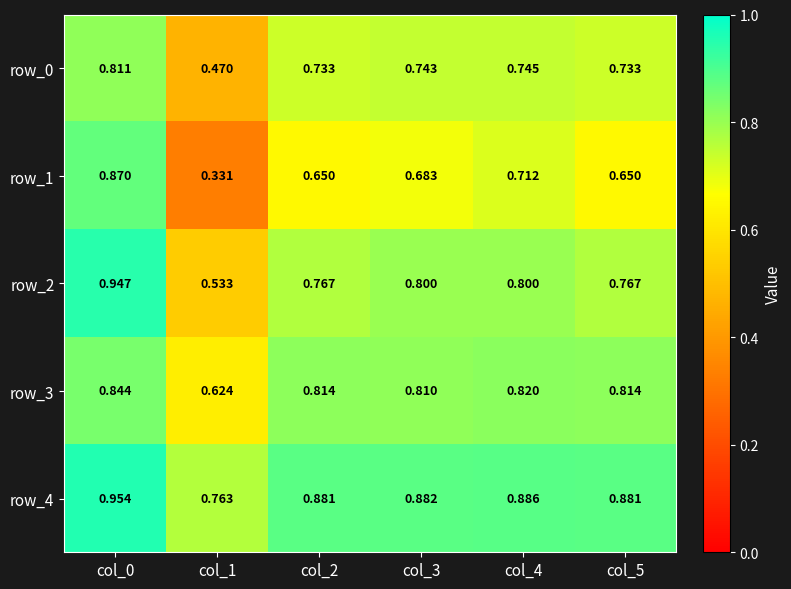

Is the value of row_3 at col_2 greater than the value of row_2 at col_1?

Yes